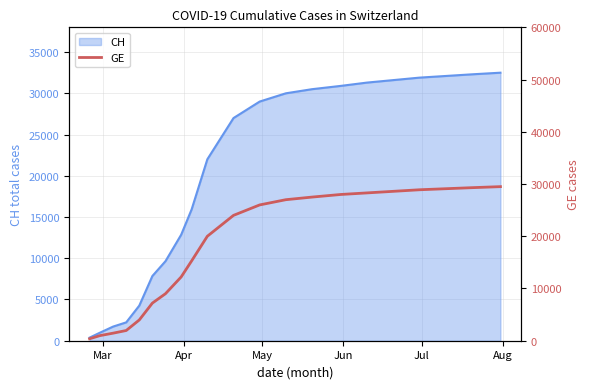

What is the highest value of the CH series?

32500